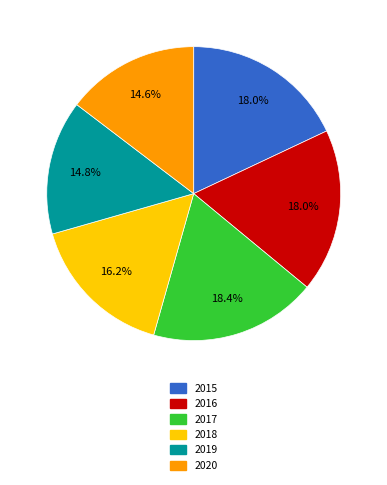

The 2017 slice represents 4% of the pie. True or false?

False